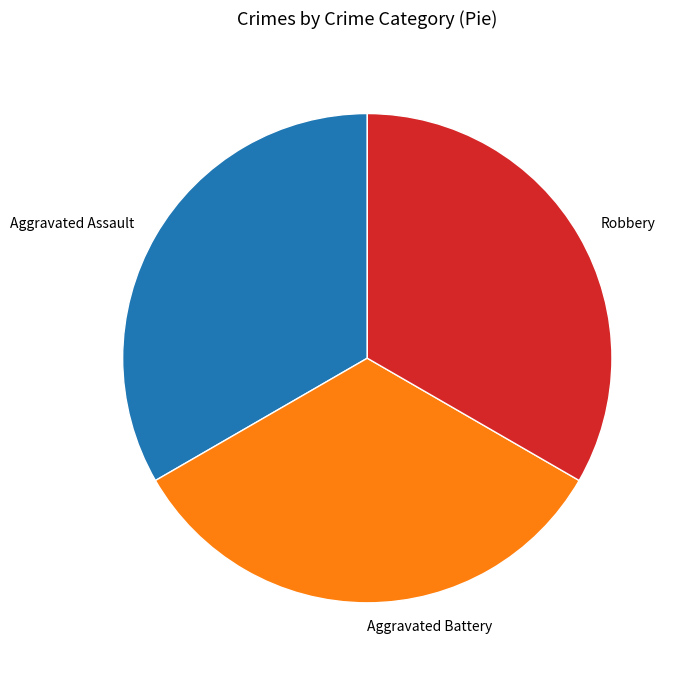

Approximately how many times larger is the value at Robbery compared to Aggravated Assault?

1.0